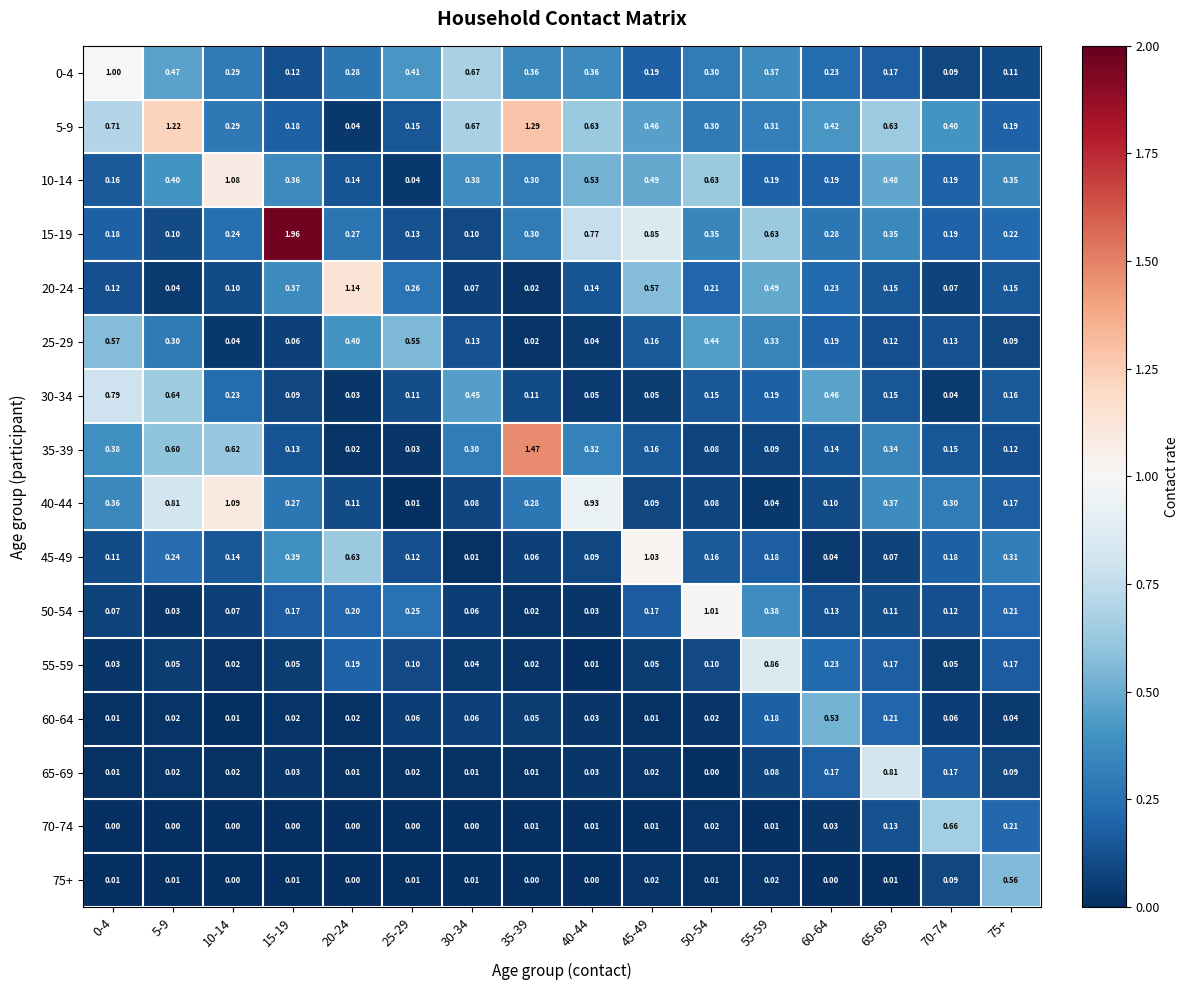

Is the value of 10-14 at 65-69 greater than the value of 75+ at 60-64?

Yes